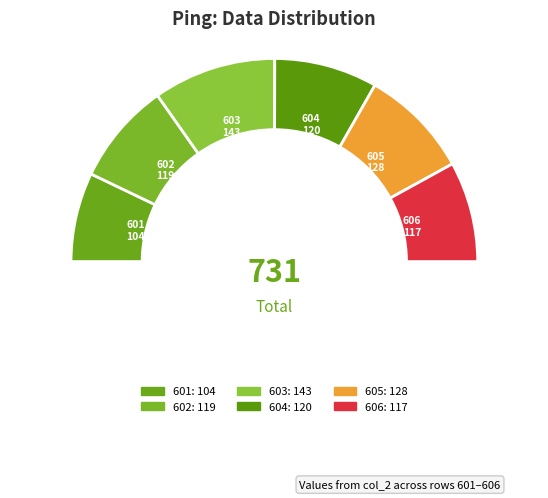

To the nearest percent, what is the difference between the largest and smallest slice percentages?

5%